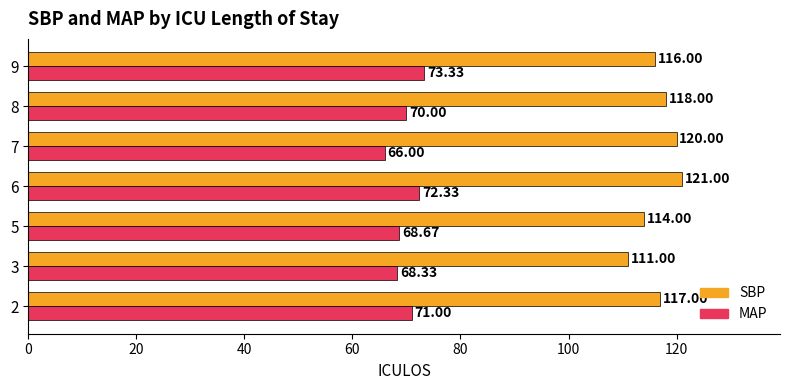

Which label corresponds to the largest value in the chart?

6